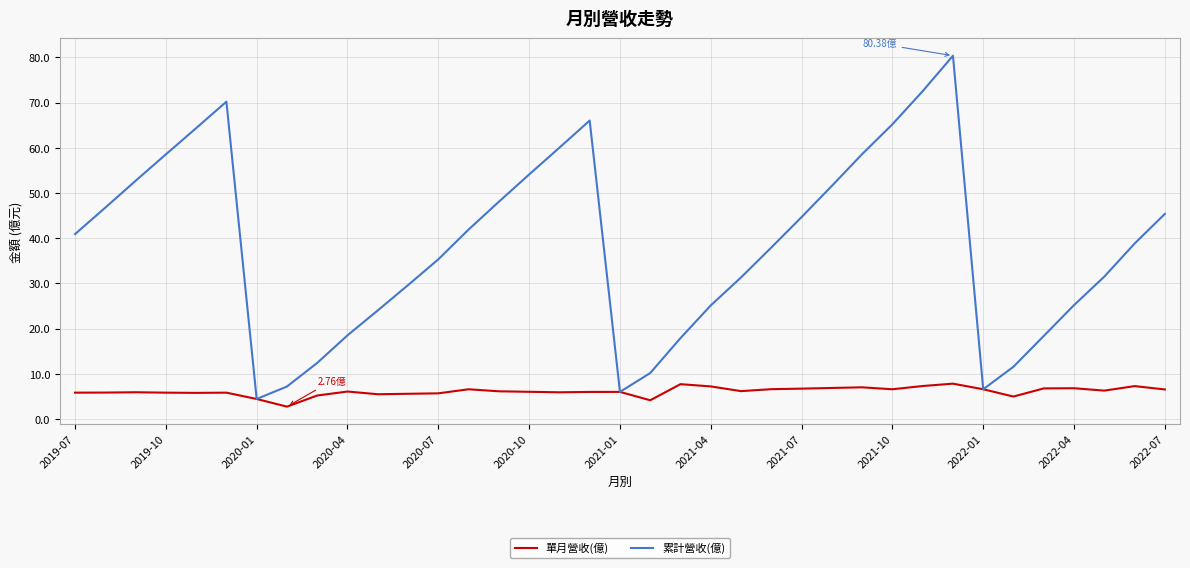

List the series in order of their overall mean, lowest first.

單月營收(億), 累計營收(億)